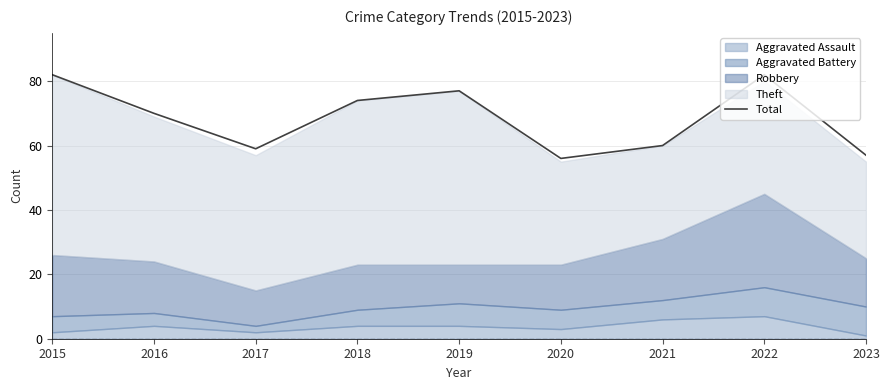

The value of Total at 2022 is 132. True or false?

False